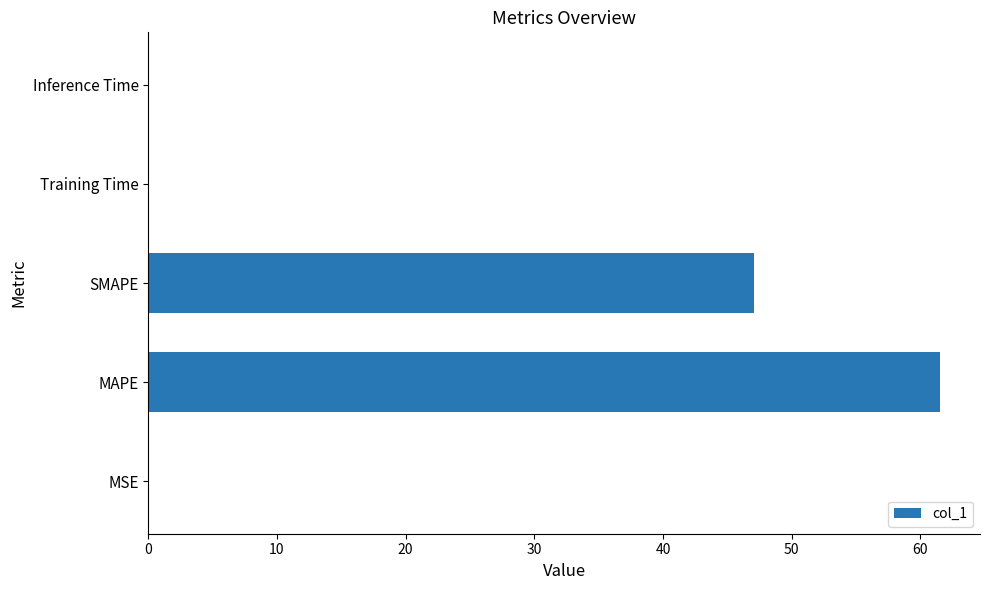

What value does the data have at MAPE?

61.5